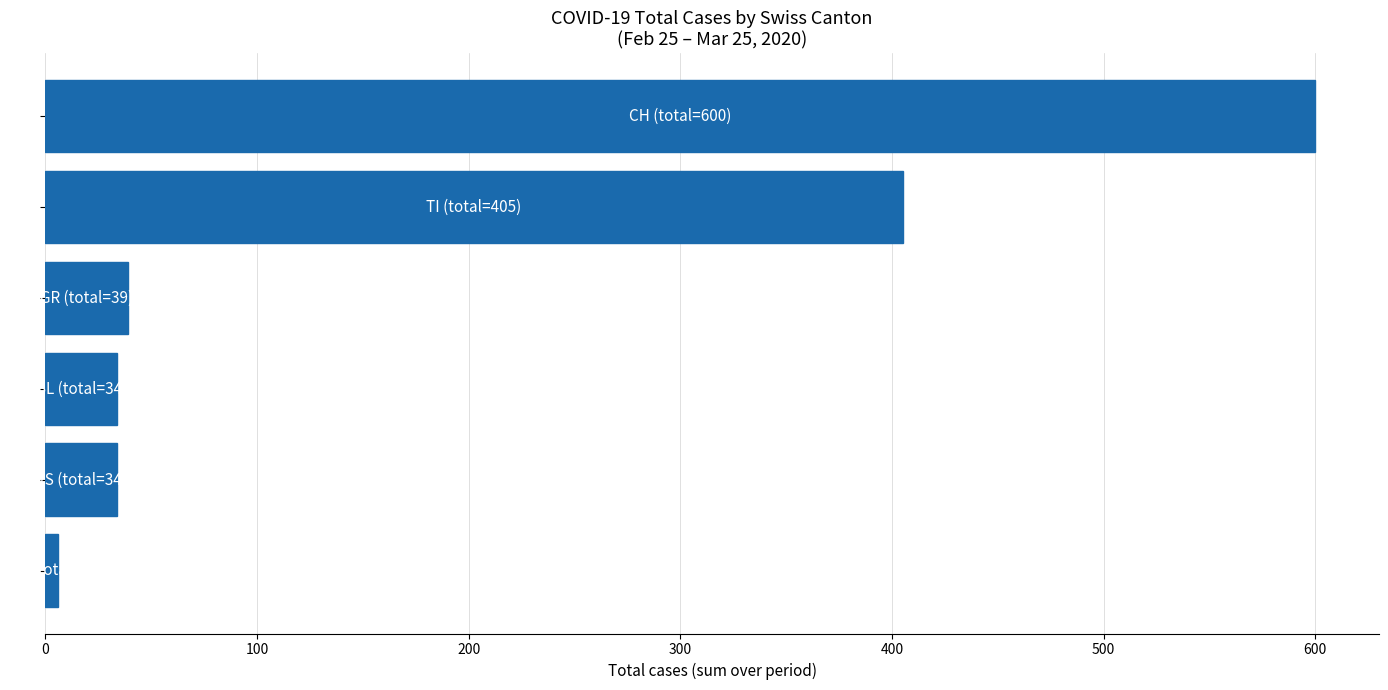

What is the average value?

186